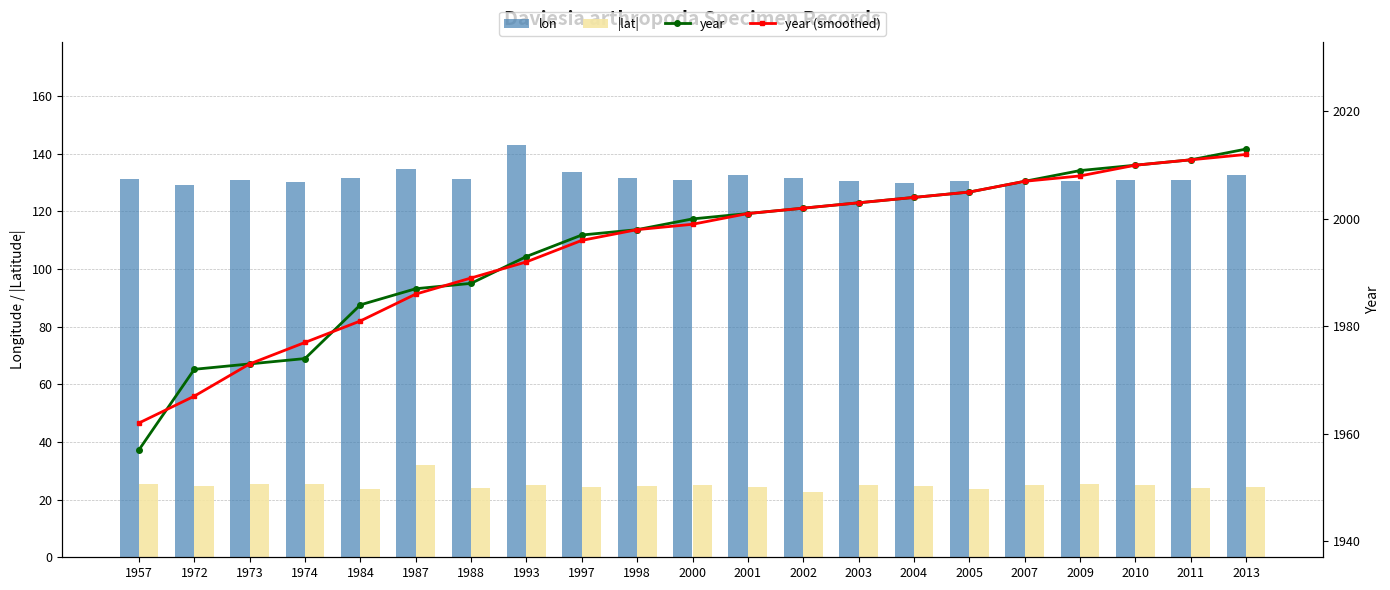

List the series in order of their peak value, lowest first.

|lat|, lon, year (smoothed), year